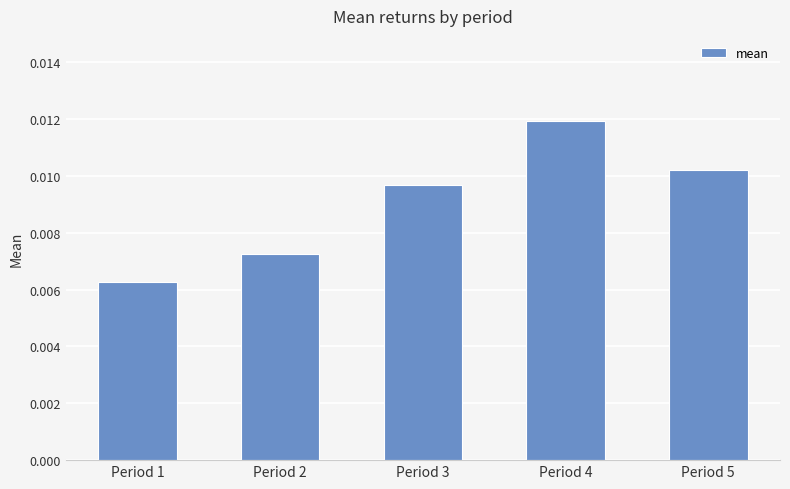

Rank the categories by value from lowest to highest.

Period 1, Period 2, Period 3, Period 5, Period 4